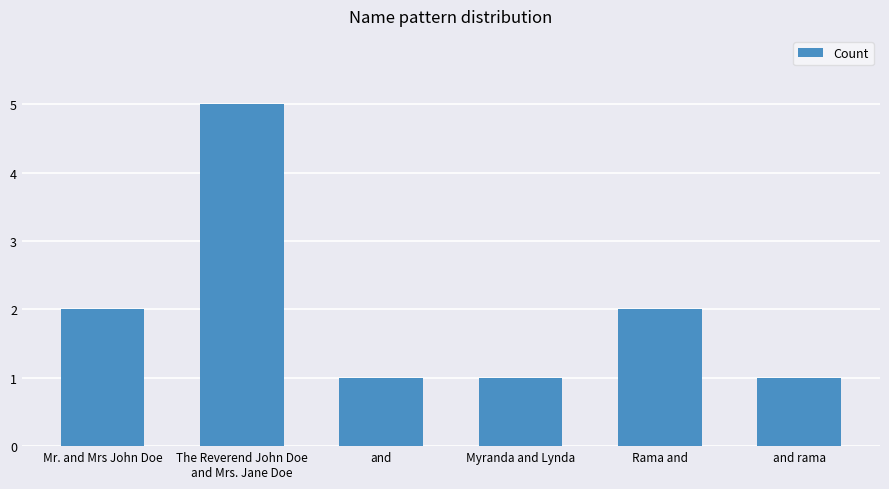

Which has a higher value, Mr. and Mrs John Doe or and rama?

Mr. and Mrs John Doe